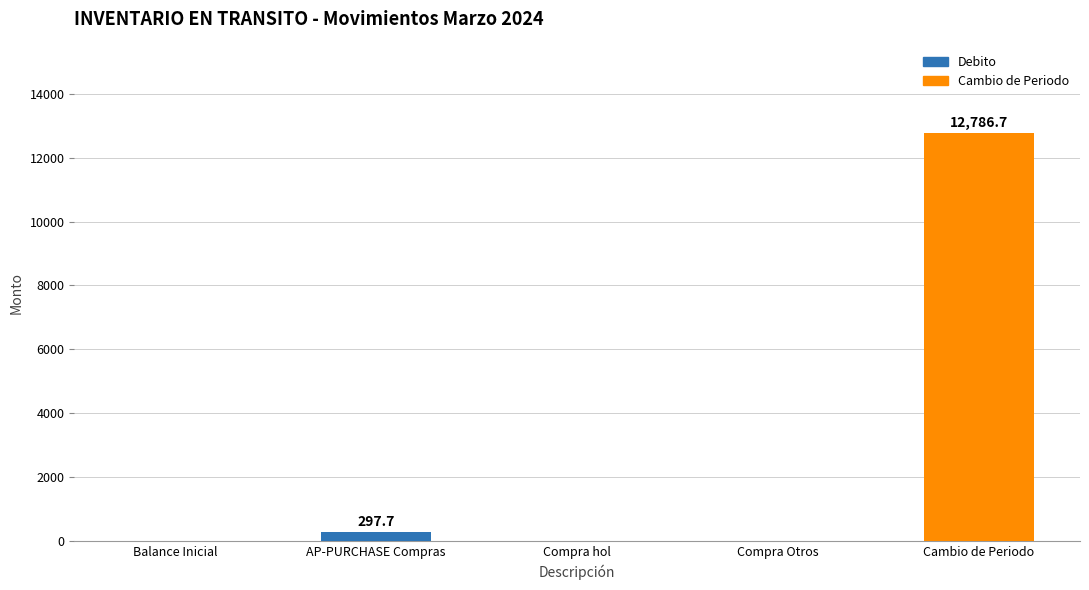

The value at AP-PURCHASE Compras is 297.7. True or false?

True